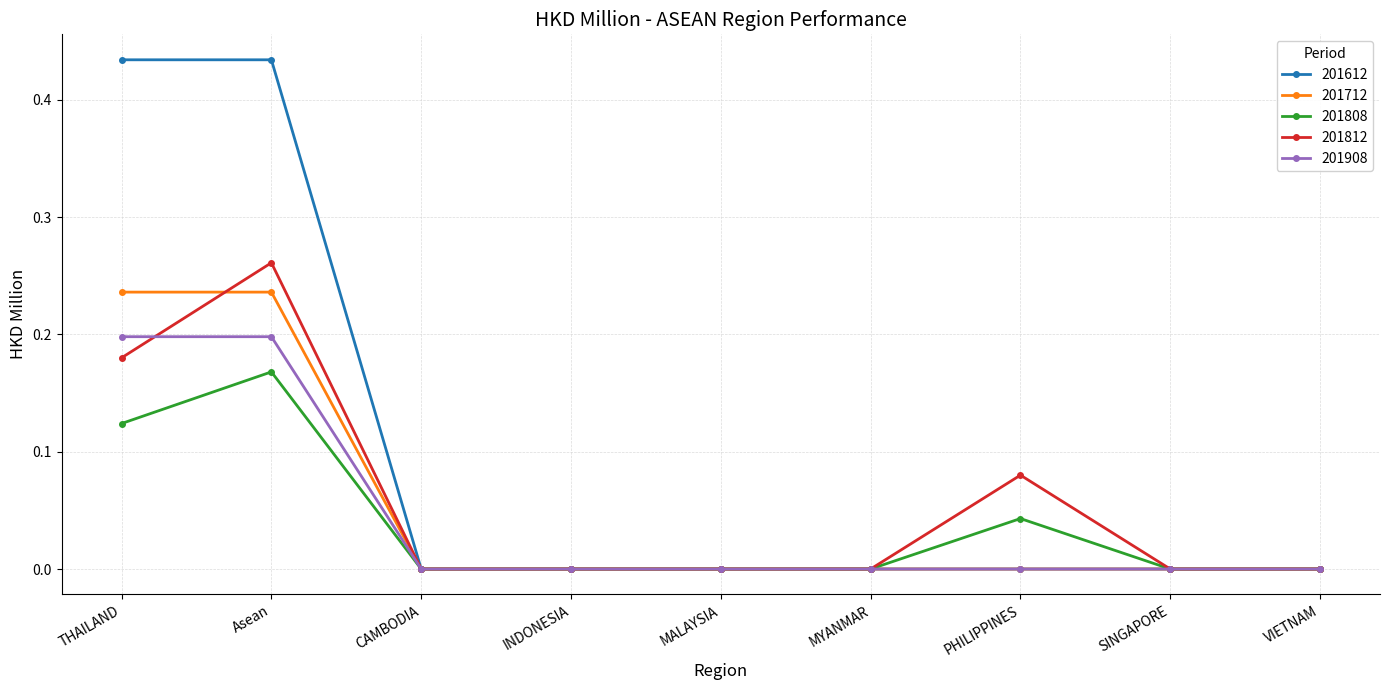

List the series in order of their peak value, highest first.

201612, 201812, 201712, 201908, 201808